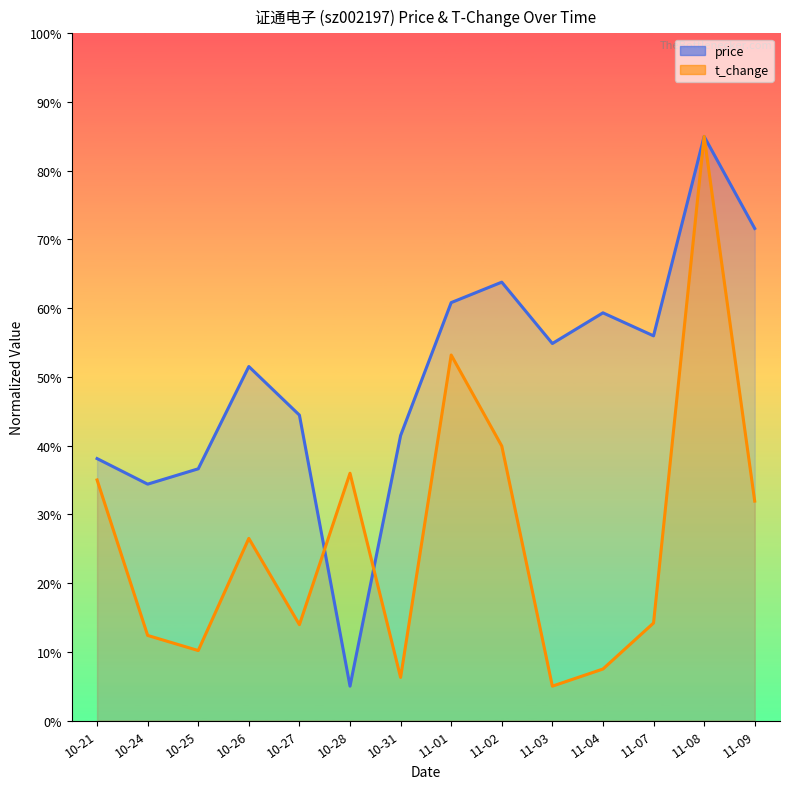

Reading left to right, extract all data points from this chart.

price: 38.1	34.4	36.6	51.5	44.4	5.0	41.5	60.8	63.8	54.9	59.3	56.0	85.0	71.6
t_change: 35.0	12.4	10.2	26.5	13.9	36.0	6.3	53.2	39.9	5.0	7.5	14.2	85.0	31.9